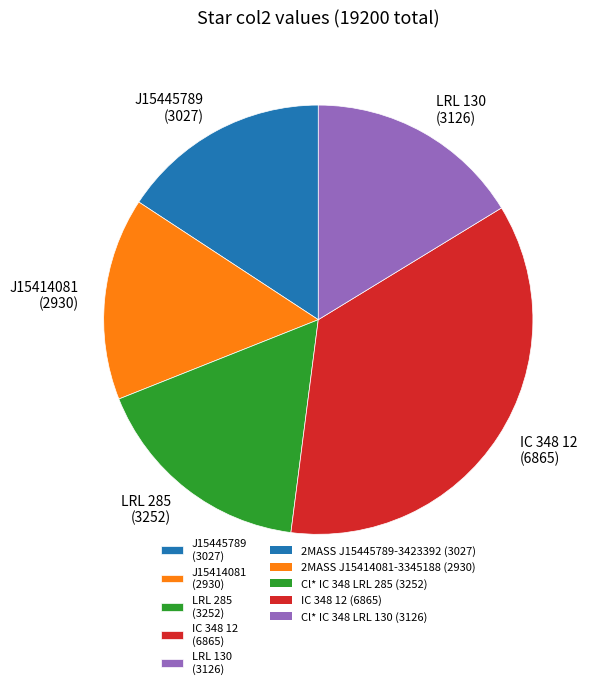

The LRL 130 (3126) slice represents 10% of the pie. True or false?

False